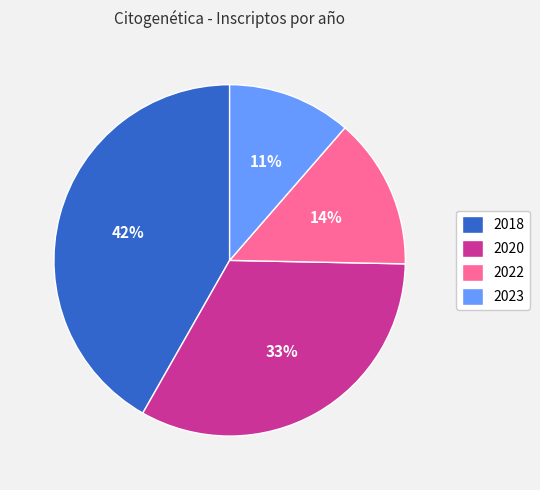

To the nearest percent, what is the average slice percentage?

25%